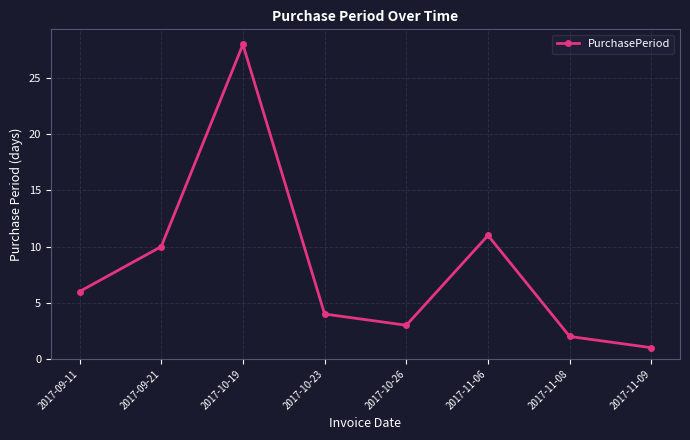

How many data points does each series have?

8